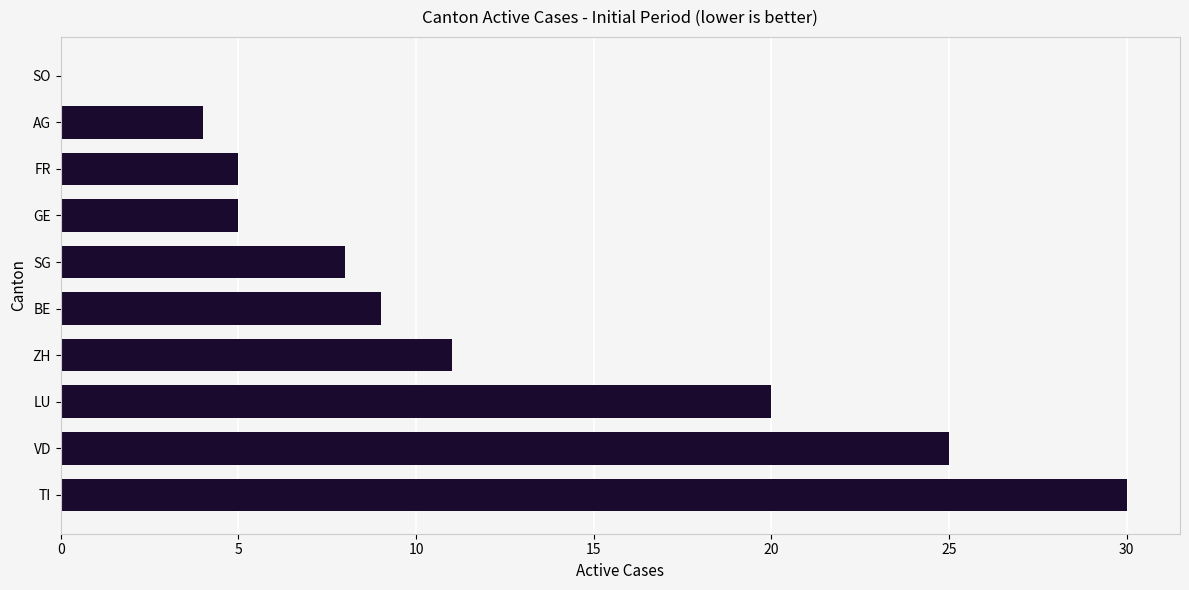

Between TI and GE, which is larger?

TI